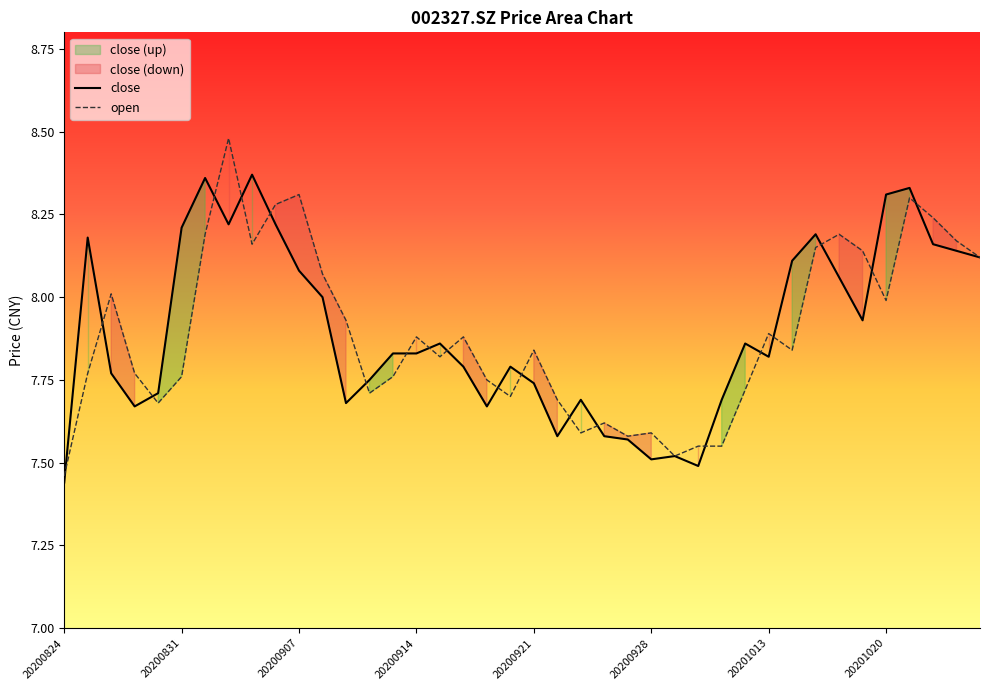

Reading right to left, transcribe all the data shown in this chart.

close: 8.1	8.1	8.2	8.3	8.3	7.9	8.1	8.2	8.1	7.8	7.9	7.7	7.5	7.5	7.5	7.6	7.6	7.7	7.6	7.7	7.8	7.7	7.8	7.9	7.8	7.8	7.8	7.7	8.0	8.1	8.2	8.4	8.2	8.4	8.2	7.7	7.7	7.8	8.2	7.4
open: 8.1	8.2	8.2	8.3	8.0	8.1	8.2	8.2	7.8	7.9	7.7	7.5	7.5	7.5	7.6	7.6	7.6	7.6	7.7	7.8	7.7	7.8	7.9	7.8	7.9	7.8	7.7	7.9	8.1	8.3	8.3	8.2	8.5	8.2	7.8	7.7	7.8	8.0	7.8	7.5